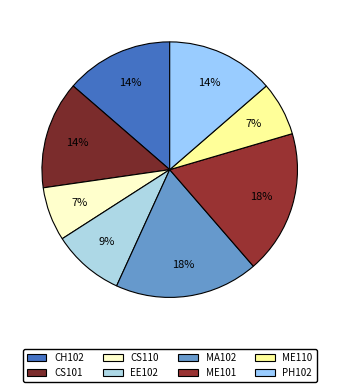

Between CH102 and ME101, which is larger?

ME101